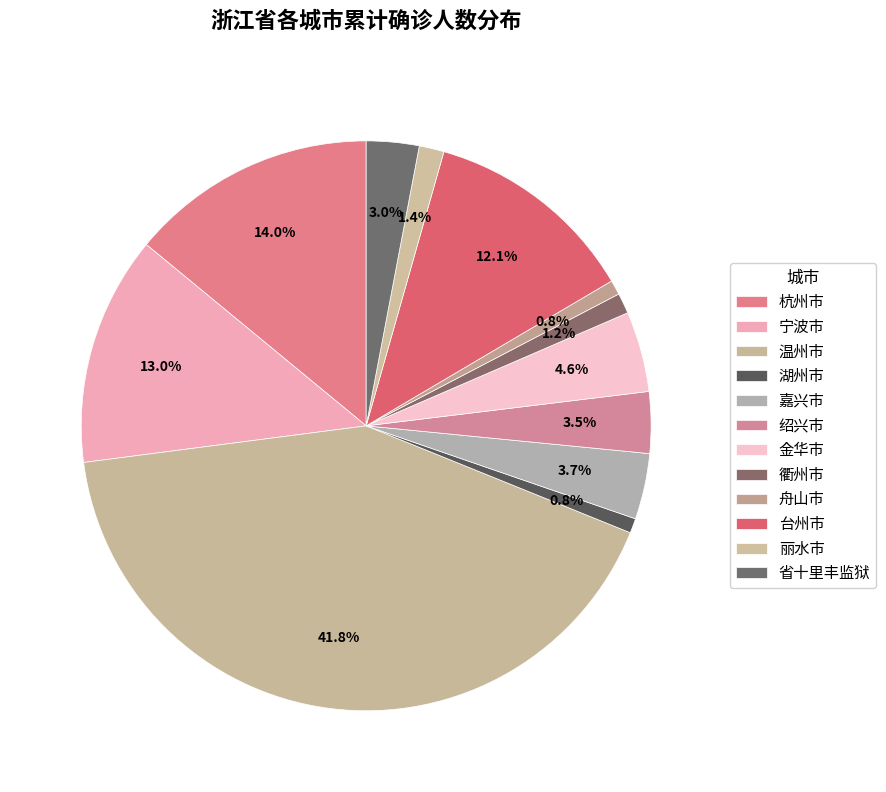

How many segments does this pie chart have?

12